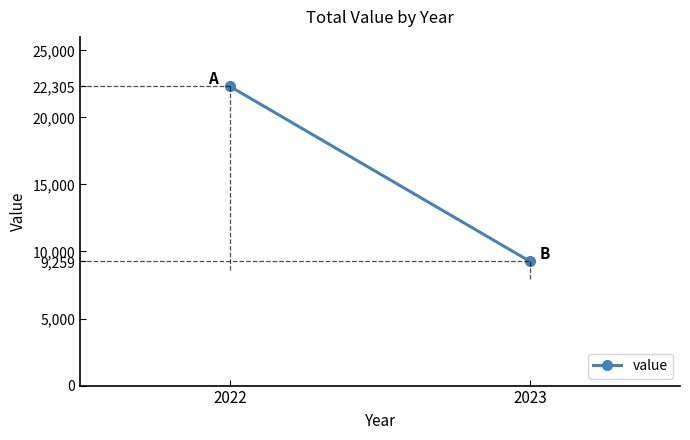

Rank the categories by value from highest to lowest.

2022, 2023